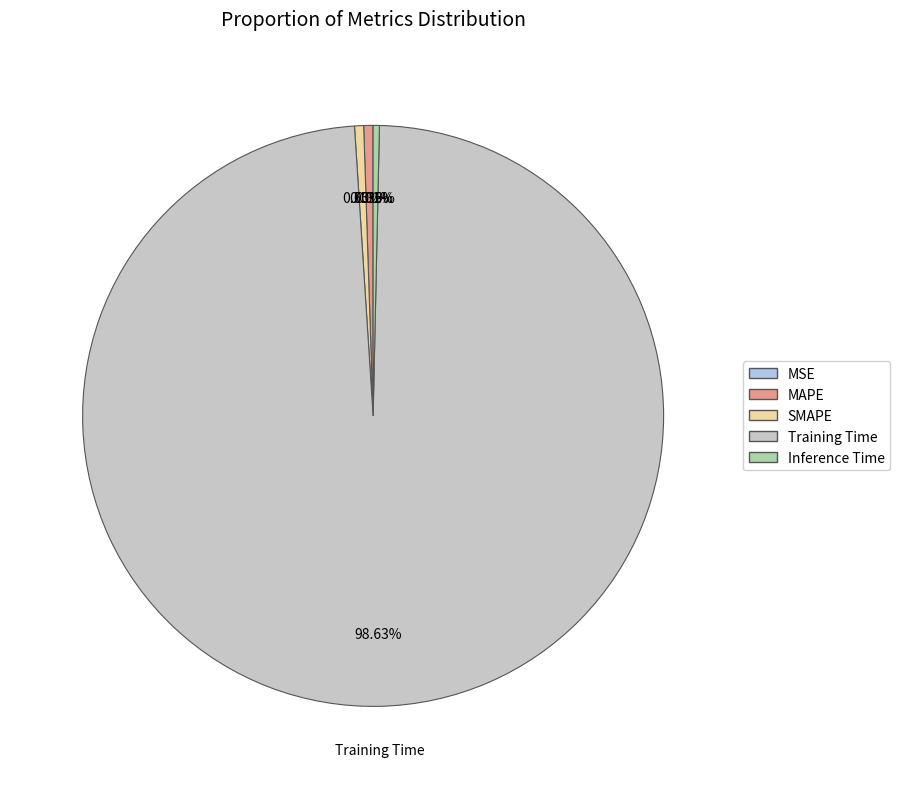

What percentage do Training Time and Inference Time together represent?

99.0%